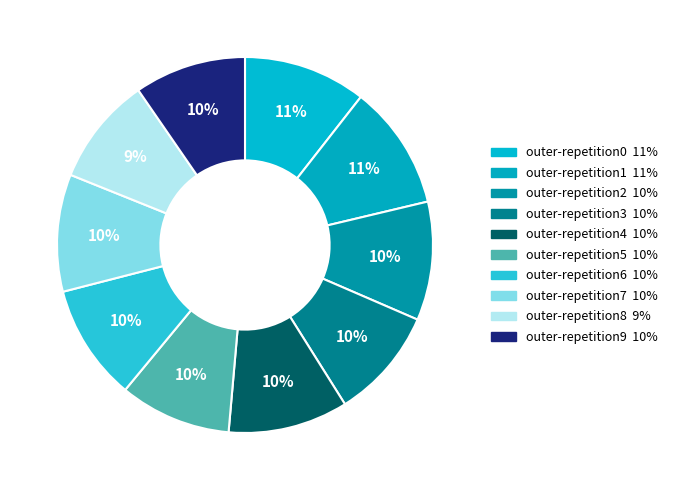

Count the number of slices in the pie.

10